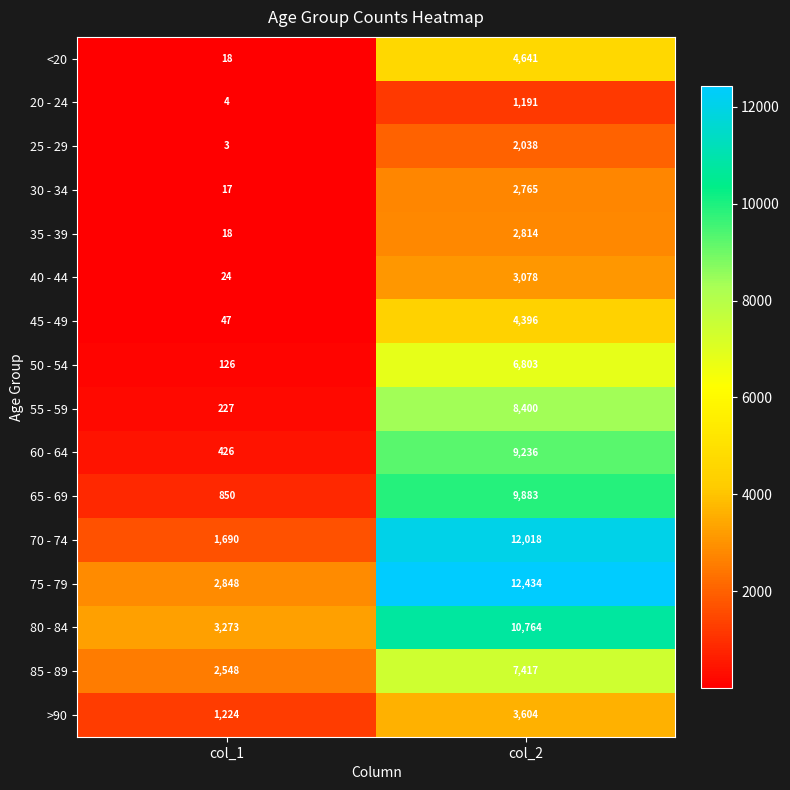

What is the total value across all series at col_1?

13343